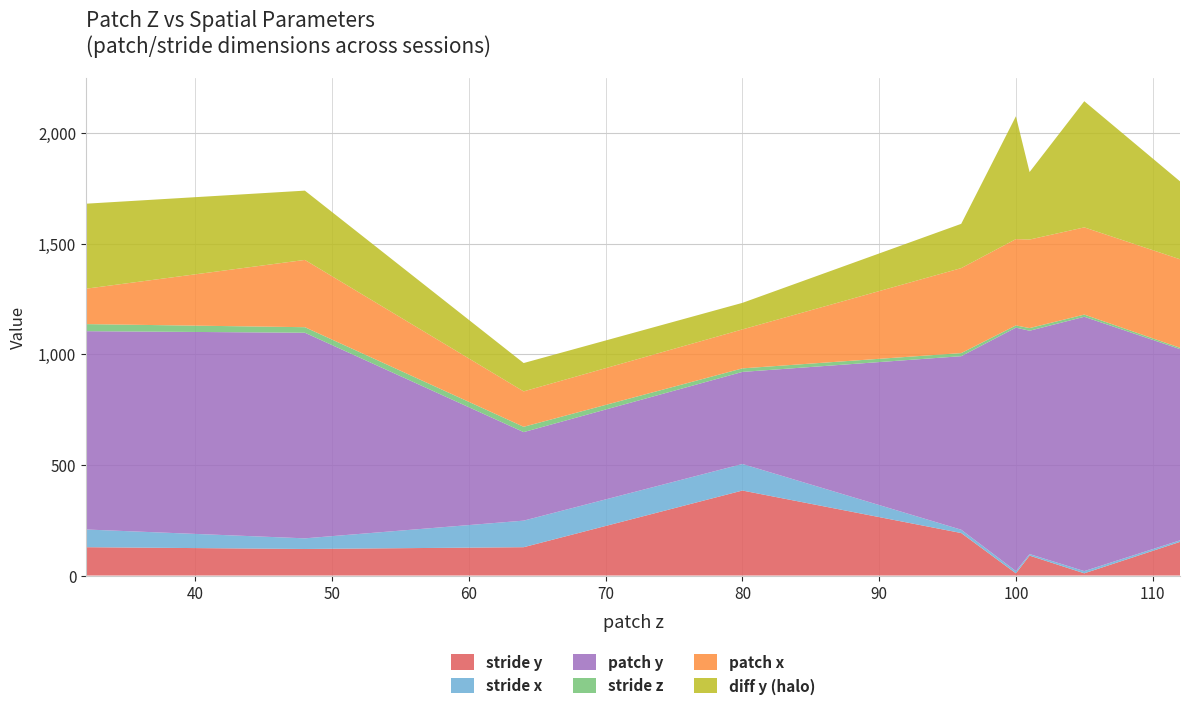

Reading left to right, transcribe all the data shown in this chart.

stride y: 32=128	48=120	64=128	80=384	96=192	100=10	101=90	105=10	112=152
stride x: 32=80	48=48	64=120	80=120	96=15	100=10	101=7	105=10	112=7
patch y: 32=896	48=929	64=400	80=416	96=784	100=1100	101=1009	105=1149	112=864
stride z: 32=32	48=25	64=24	80=16	96=14	100=10	101=12	105=10	112=6
patch x: 32=160	48=304	64=160	80=176	96=384	100=390	101=400	105=394	112=400
diff y (halo): 32=384	48=313	64=128	80=120	96=200	100=555	101=305	105=570	112=352